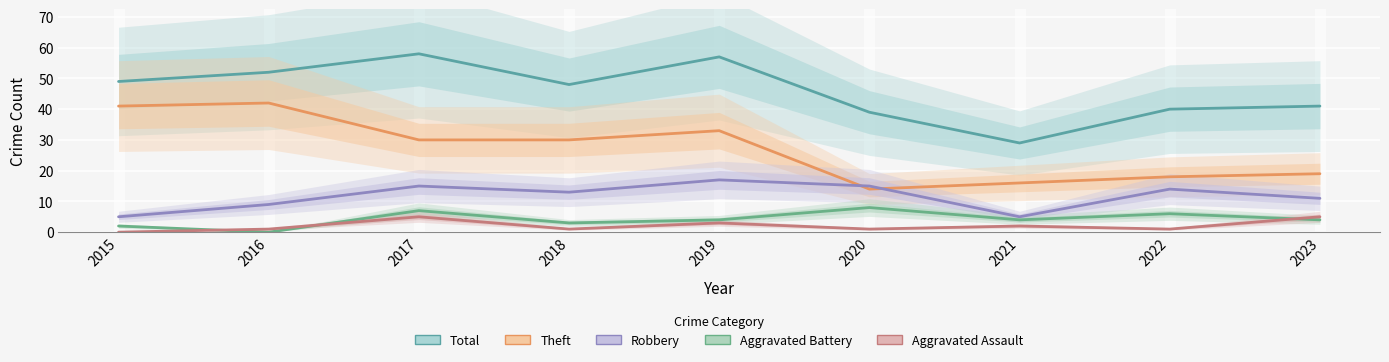

Where is Aggravated Assault nearest to the value 2?

2021